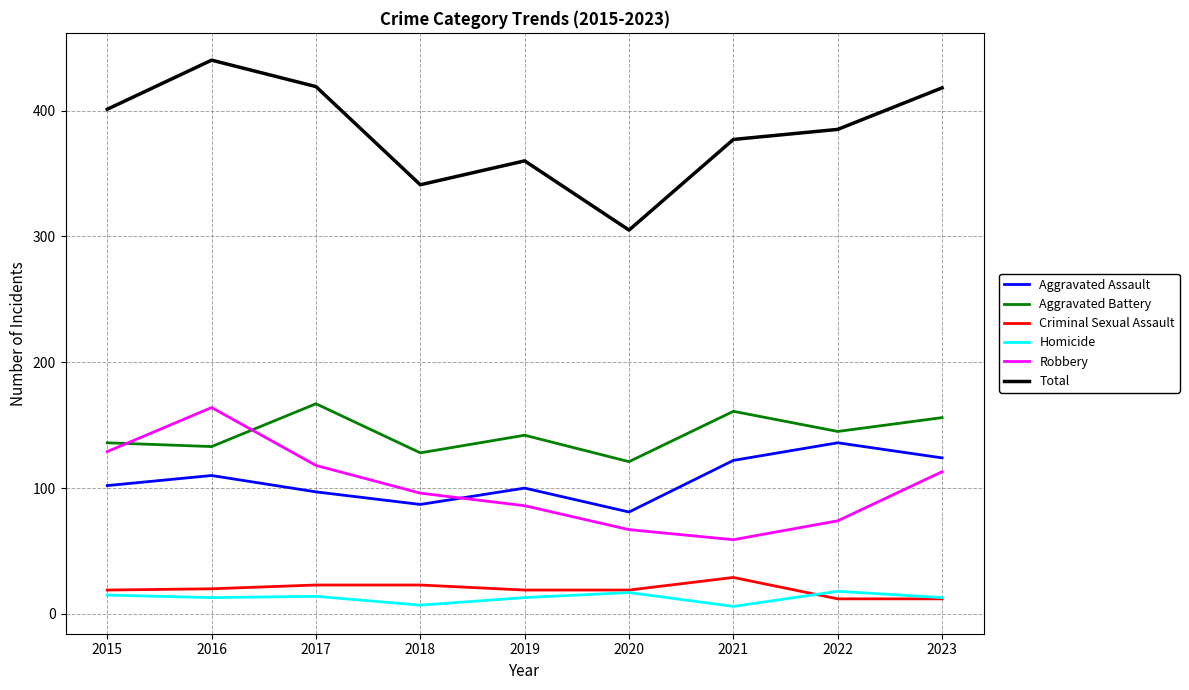

At which label does Robbery first exceed 96?

2015